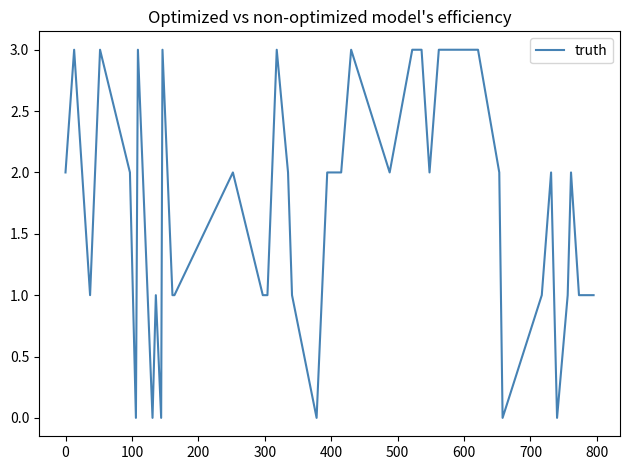

What is the difference between the maximum and minimum values?

3